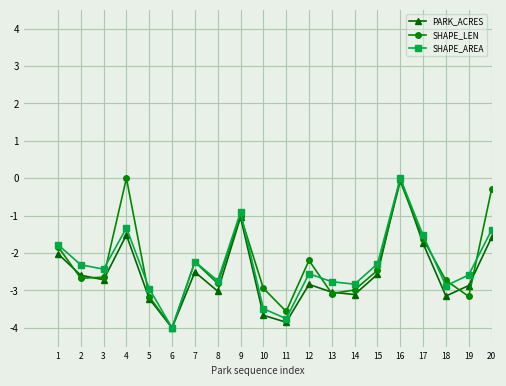

What is the average value of the SHAPE_AREA series?

-2.3